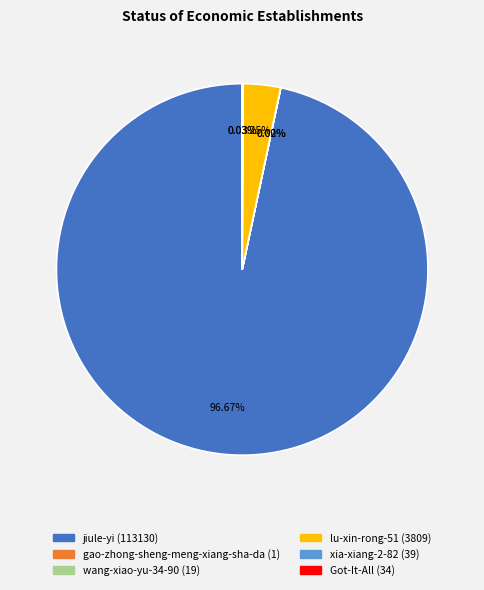

To the nearest percent, what is the difference between the largest and smallest slice percentages?

97%